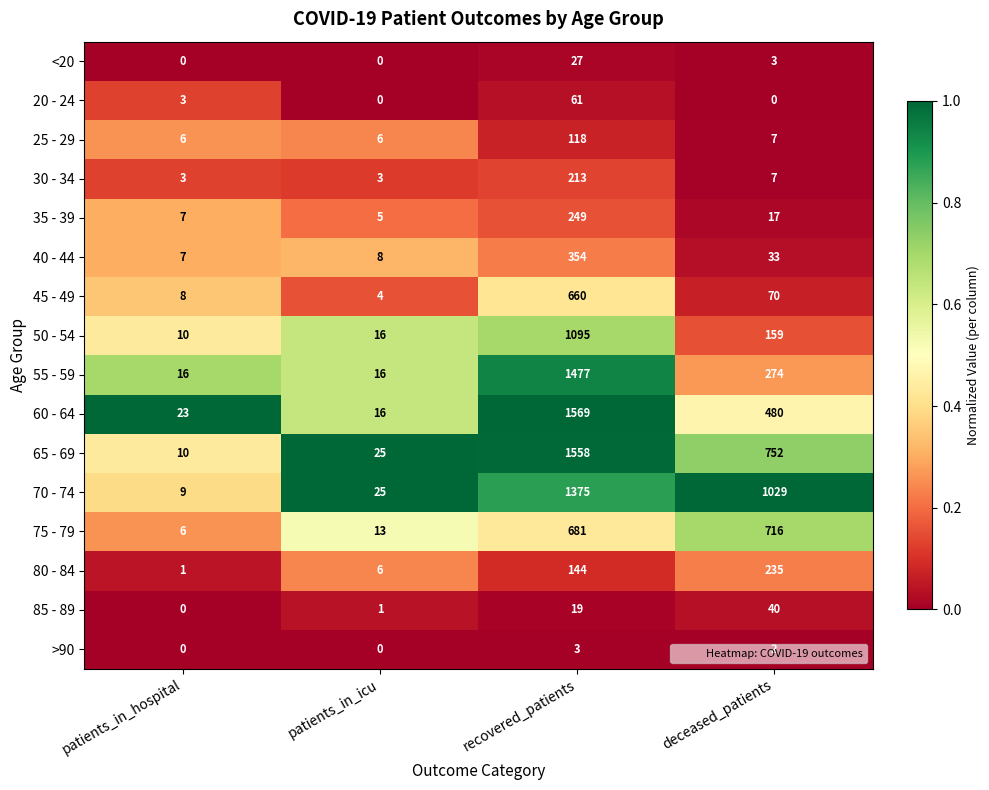

Where does the 50 - 54 series first go above 159?

recovered_patients